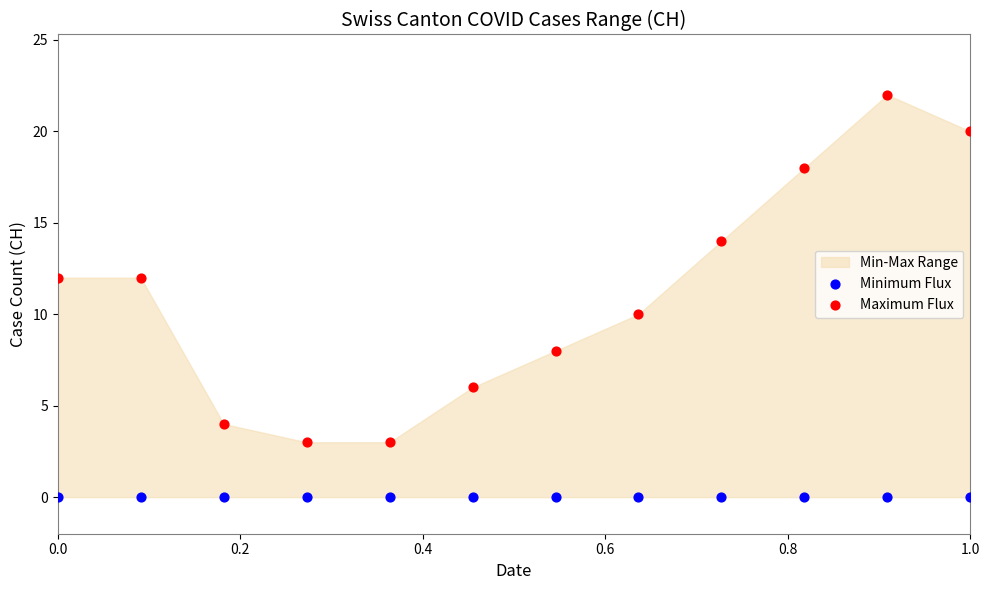

Which series reaches the maximum Y coordinate?

Maximum Flux